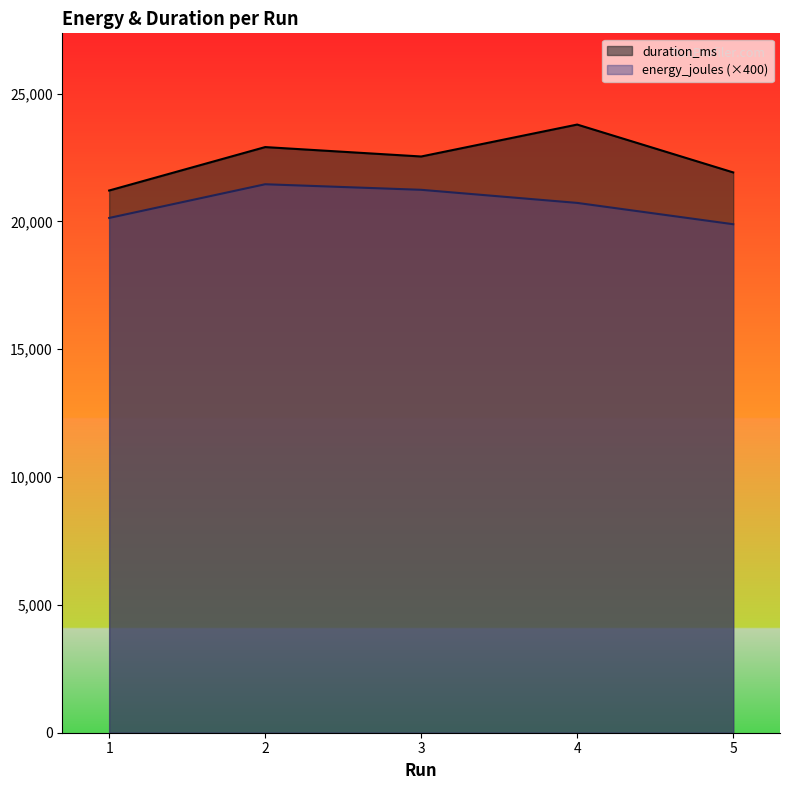

Which series changed the most between 2 and 5?

energy_joules (×400)